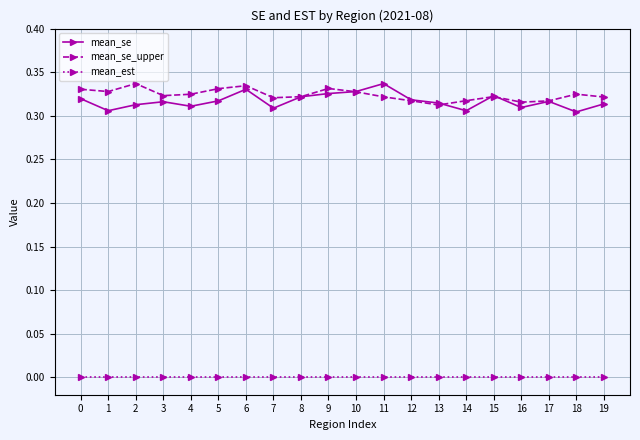

Which series has the widest spread of values?

mean_se